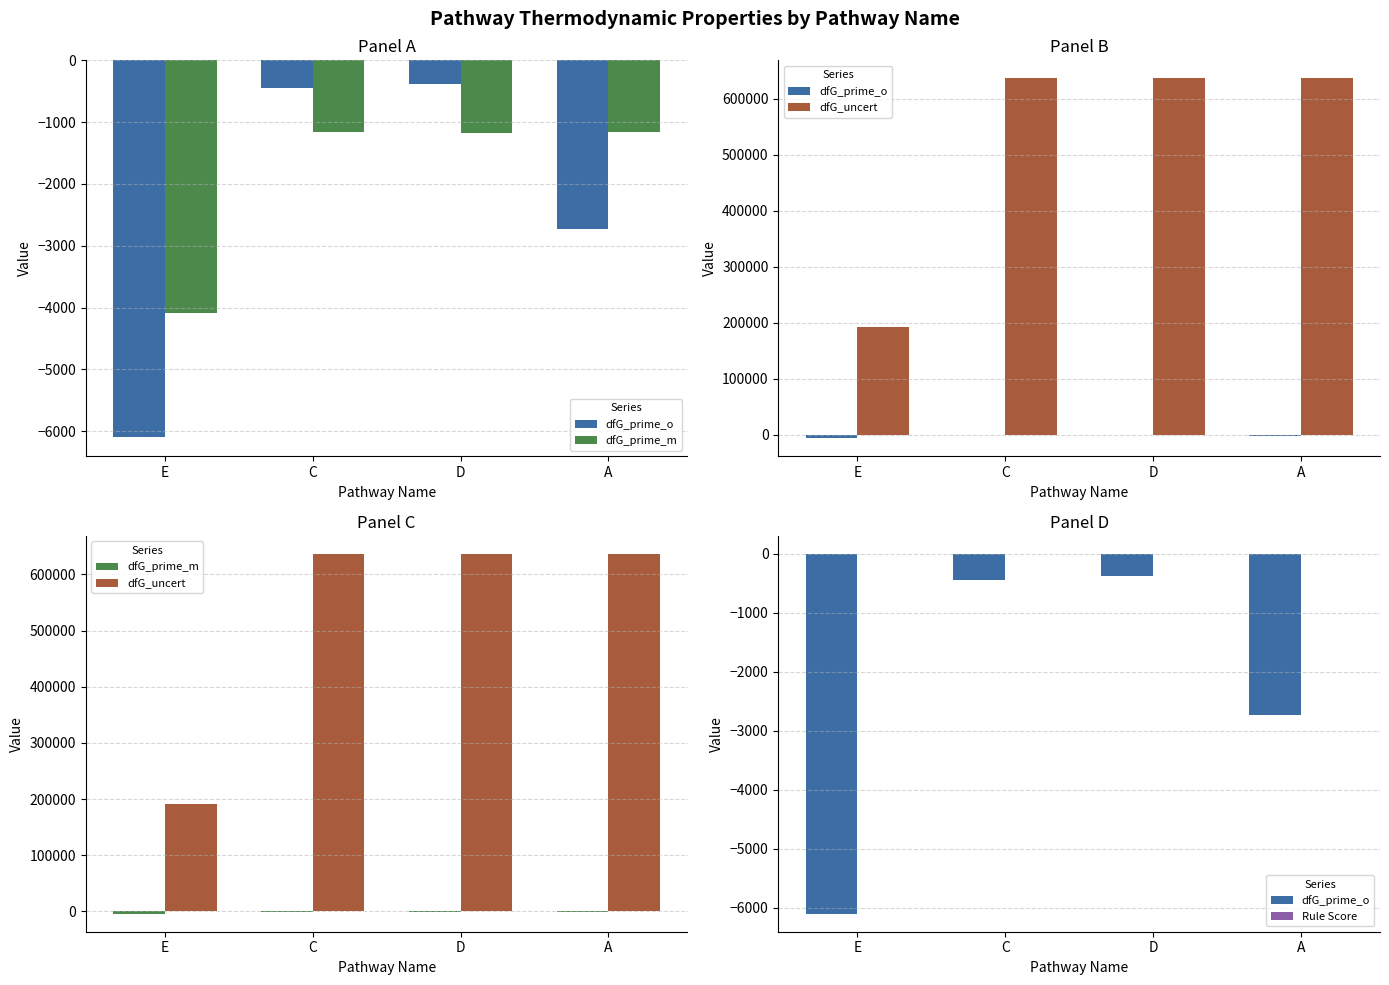

Is the value of Rule Score at C greater than the value of dfG_prime_o at A?

Yes